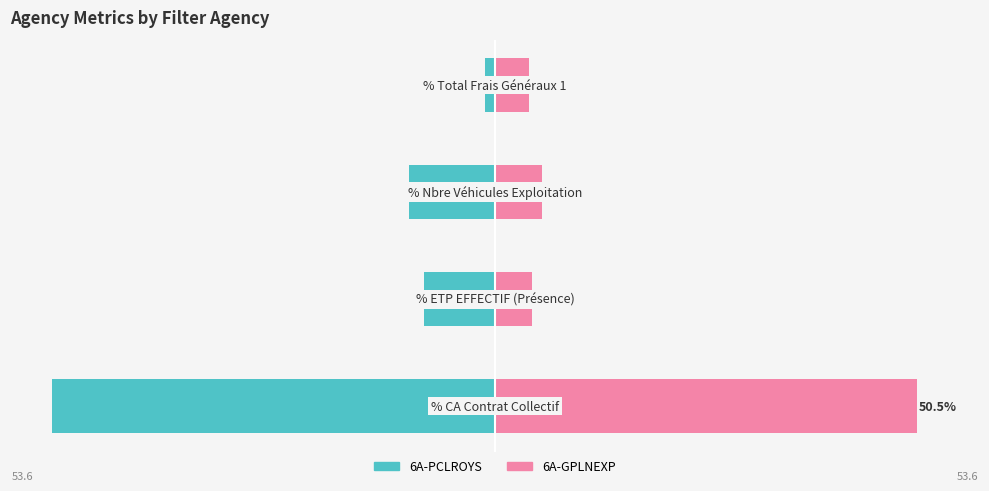

Reading right to left, extract all data points from this chart.

6A-PCLROYS: 3=-1.2	2=-10.3	1=-8.5	0=-53.1
6A-GPLNEXP: 3=4.0	2=5.6	1=4.4	0=50.5